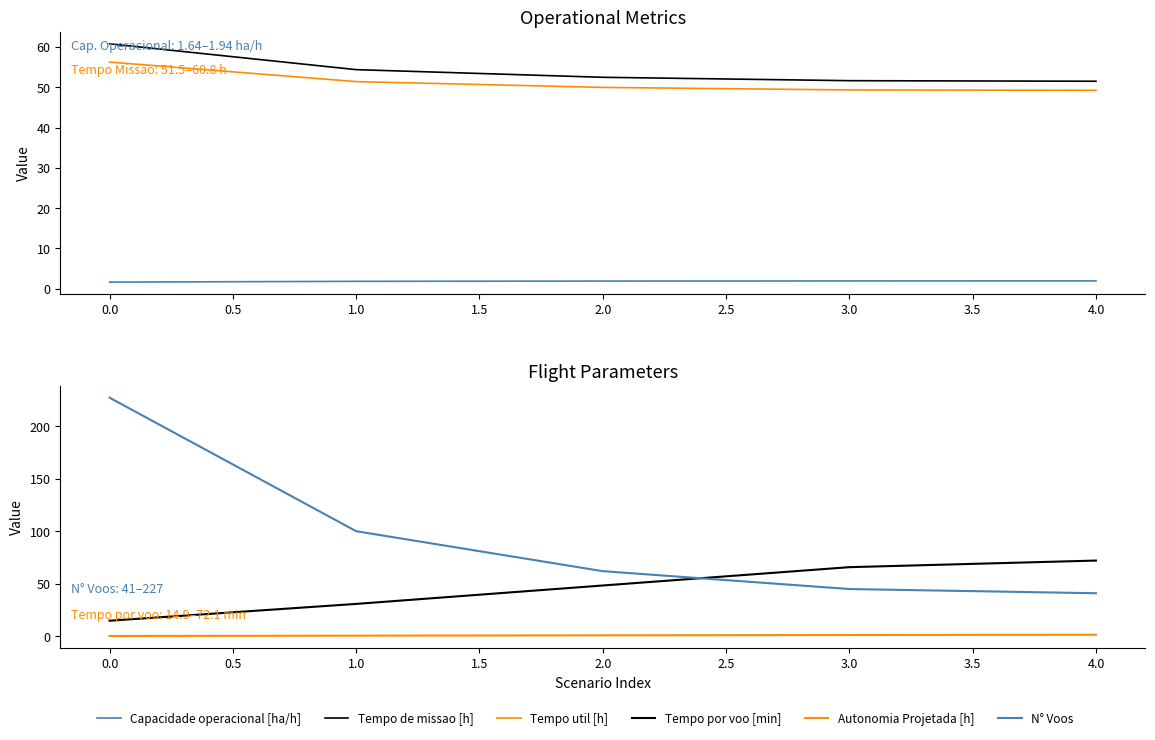

List the series in order of their peak value, lowest first.

Autonomia Projetada [h], Capacidade operacional [ha/h], Tempo util [h], Tempo de missao [h], Tempo por voo [min], N° Voos